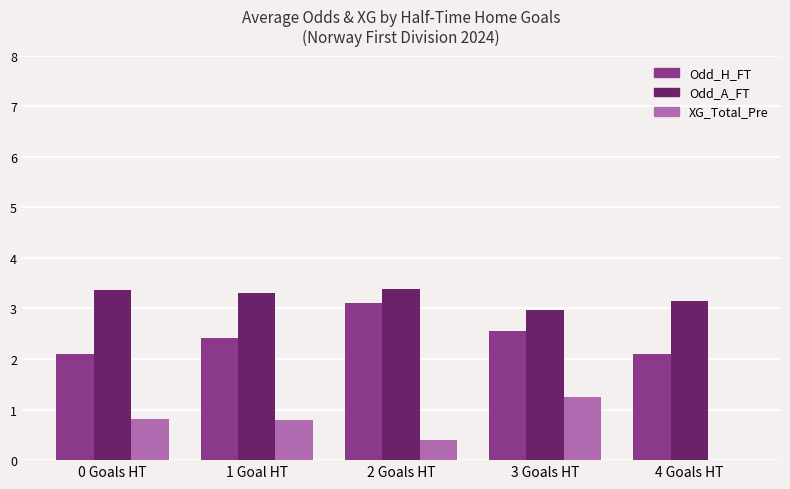

What is the sum of all XG_Total_Pre values?

3.3